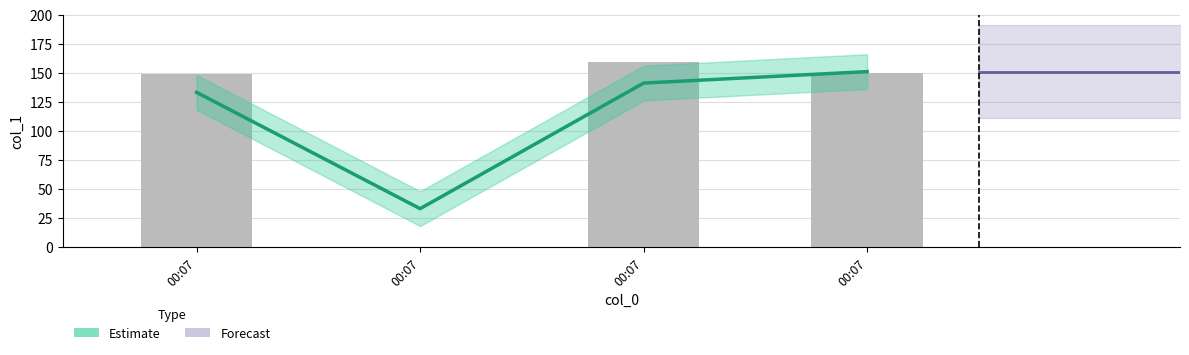

List the labels in order of value, smallest first.

00:07, 00:07, 00:07, 00:07